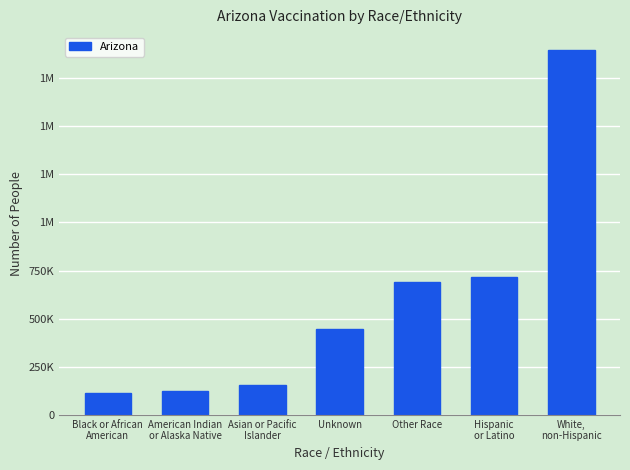

Reading right to left, list all the values displayed in this chart.

1893306	714585	691858	444756	153317	124252	115123